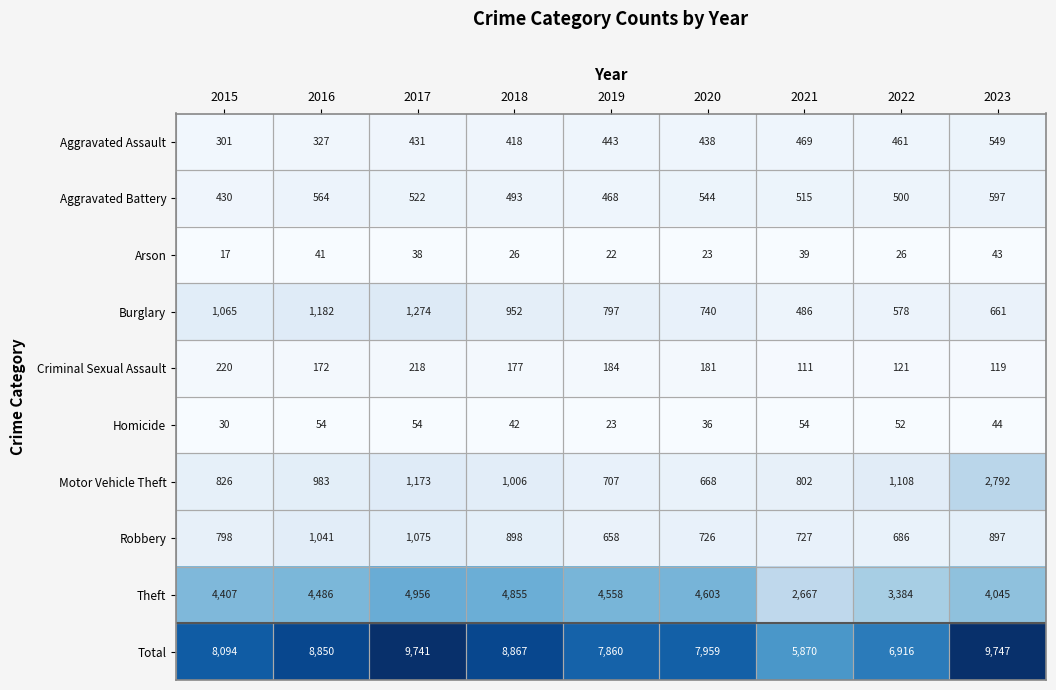

At which category is the sum across all series the highest?

2023